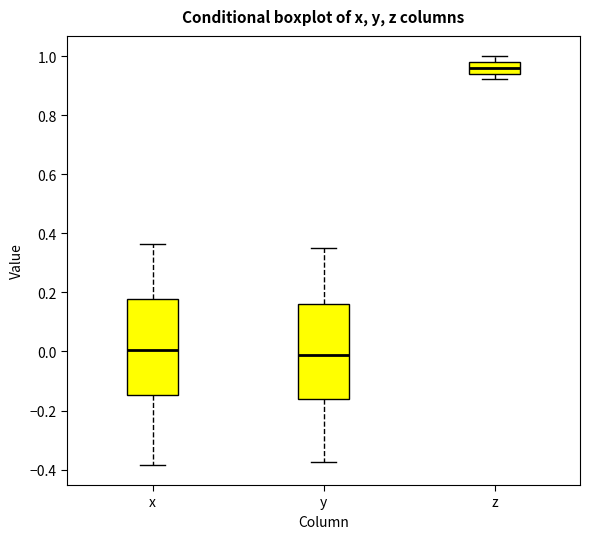

Reading left to right, read every box against the y-axis: the position of its median line, the range the box covers, and the ends of its whiskers. The values are not printed on the chart, so give them approximately, as read against the axis.

x: median 0.00, box -0.14 to 0.18, whiskers -0.38 to 0.36
y: median -0.02, box -0.16 to 0.16, whiskers -0.38 to 0.34
z: median 0.96, box 0.94 to 0.98, whiskers 0.92 to 1.00